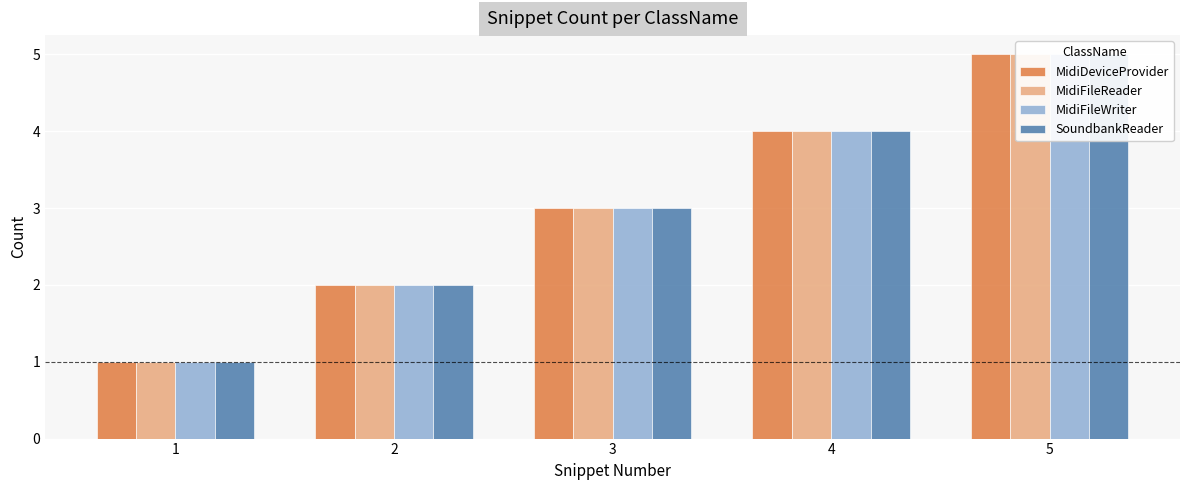

What is the lowest value of the MidiFileWriter series?

1